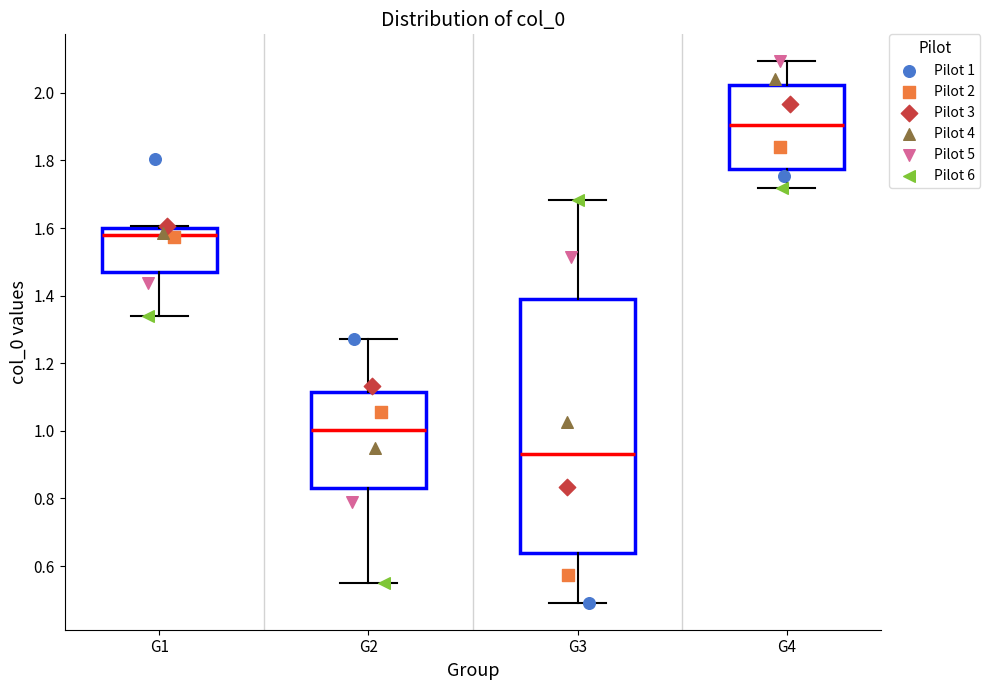

Where does the lower whisker of the box for G2 end on the y-axis? The values are not printed on the chart, so give them approximately, as read against the axis.

0.54